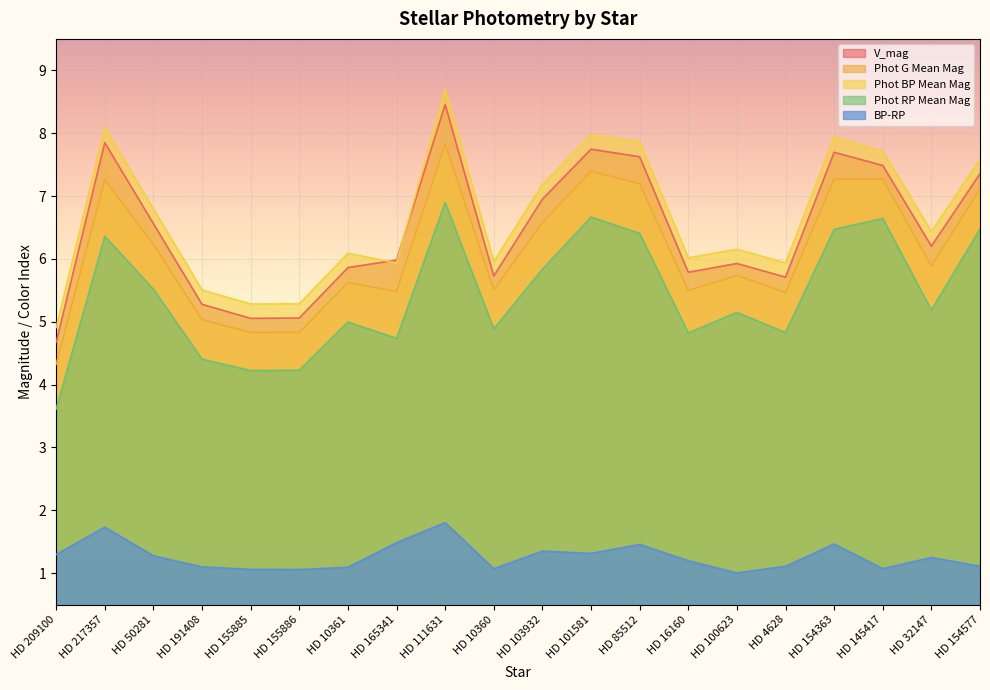

Which label corresponds to the smallest value in the chart?

HD 100623